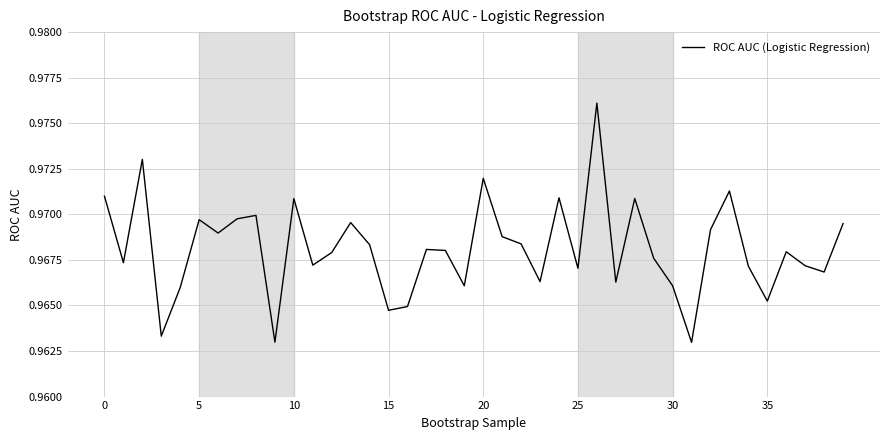

How many lines are shown in the chart?

1